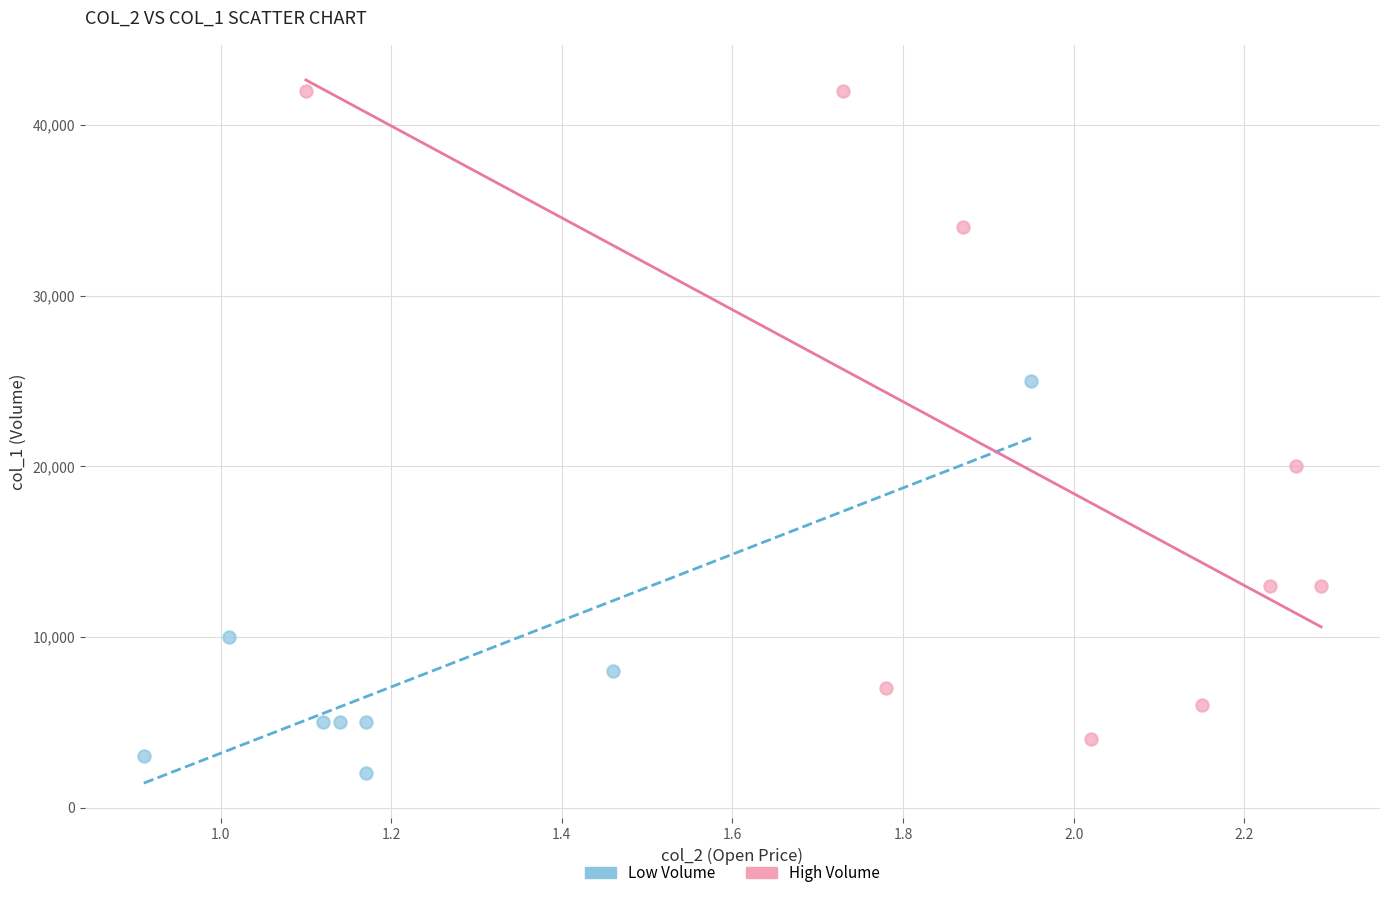

Which series contains the lowest Y value?

Low Volume